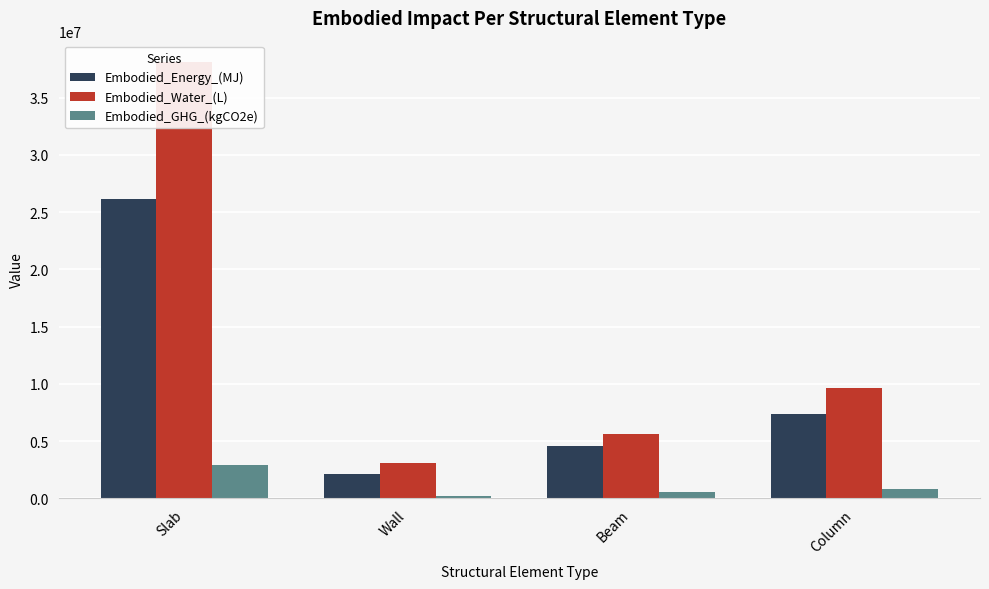

What is the lowest value of the Embodied_Water_(L) series?

3061853.8